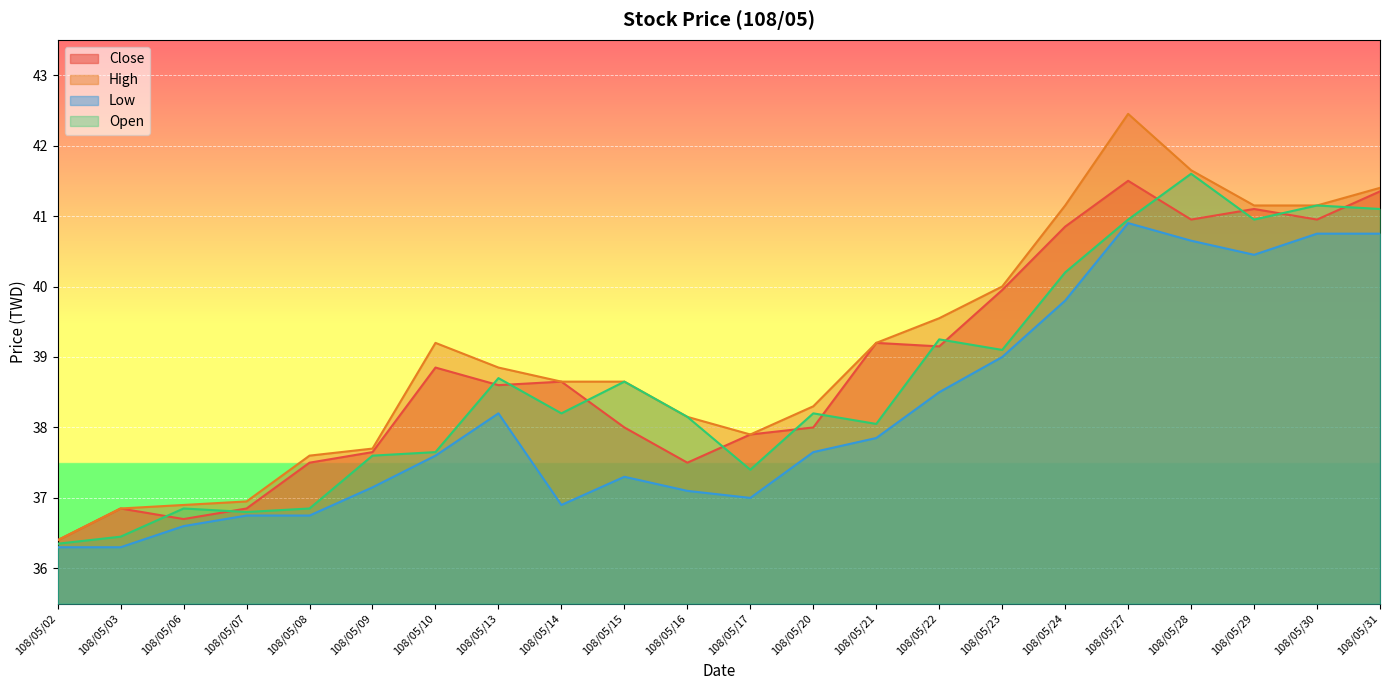

Rank the categories by Low value from highest to lowest.

108/05/27, 108/05/30, 108/05/31, 108/05/28, 108/05/29, 108/05/24, 108/05/23, 108/05/22, 108/05/13, 108/05/21, 108/05/20, 108/05/10, 108/05/15, 108/05/09, 108/05/16, 108/05/17, 108/05/14, 108/05/07, 108/05/08, 108/05/06, 108/05/02, 108/05/03